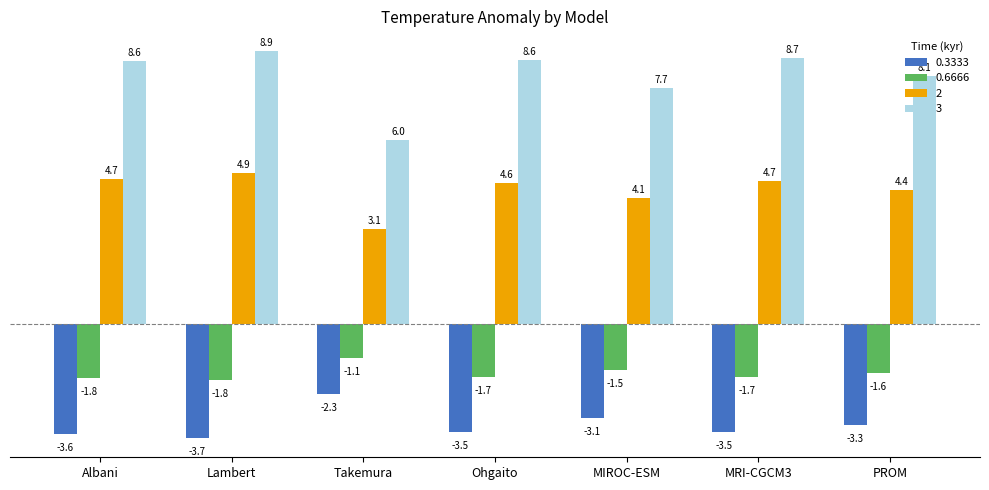

How many bars are there in each group?

4